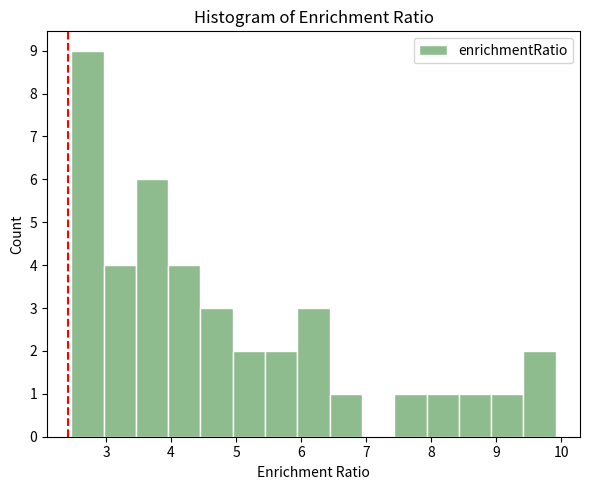

Reading left to right, list every bar in this chart as the range it spans on the x-axis followed by its height. Neither the bar edges nor the heights are printed on the chart, so give them approximately, as read against the axes.

2.5 to 3.0: 9
3.0 to 3.5: 4
3.5 to 4.0: 6
4.0 to 4.5: 4
4.5 to 4.9: 3
4.9 to 5.4: 2
5.4 to 5.9: 2
5.9 to 6.4: 3
6.4 to 6.9: 1
6.9 to 7.4: 0
7.4 to 7.9: 1
7.9 to 8.4: 1
8.4 to 8.9: 1
8.9 to 9.4: 1
9.4 to 9.9: 2